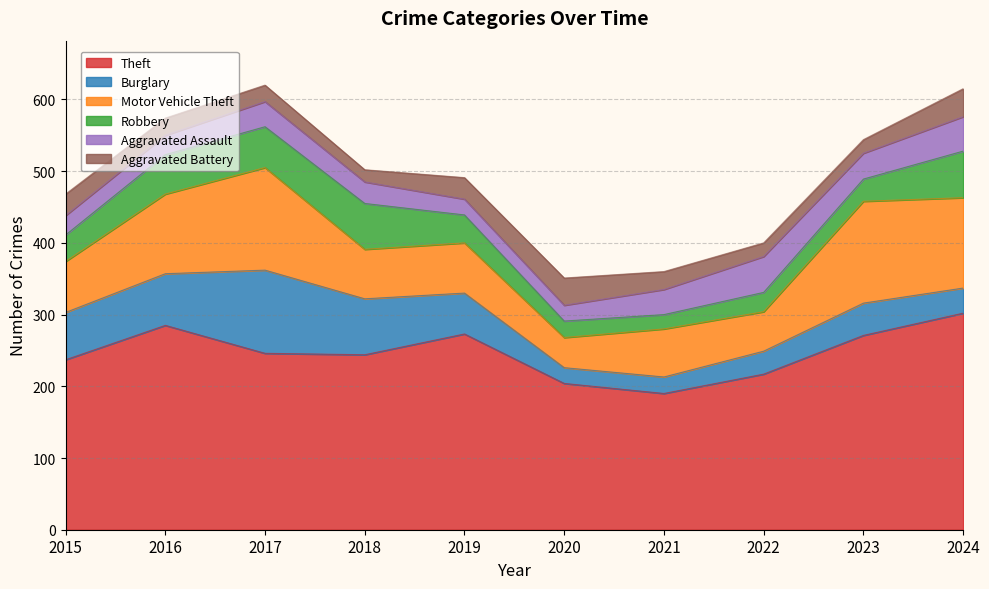

True or false: Motor Vehicle Theft and Theft cross at least once.

False